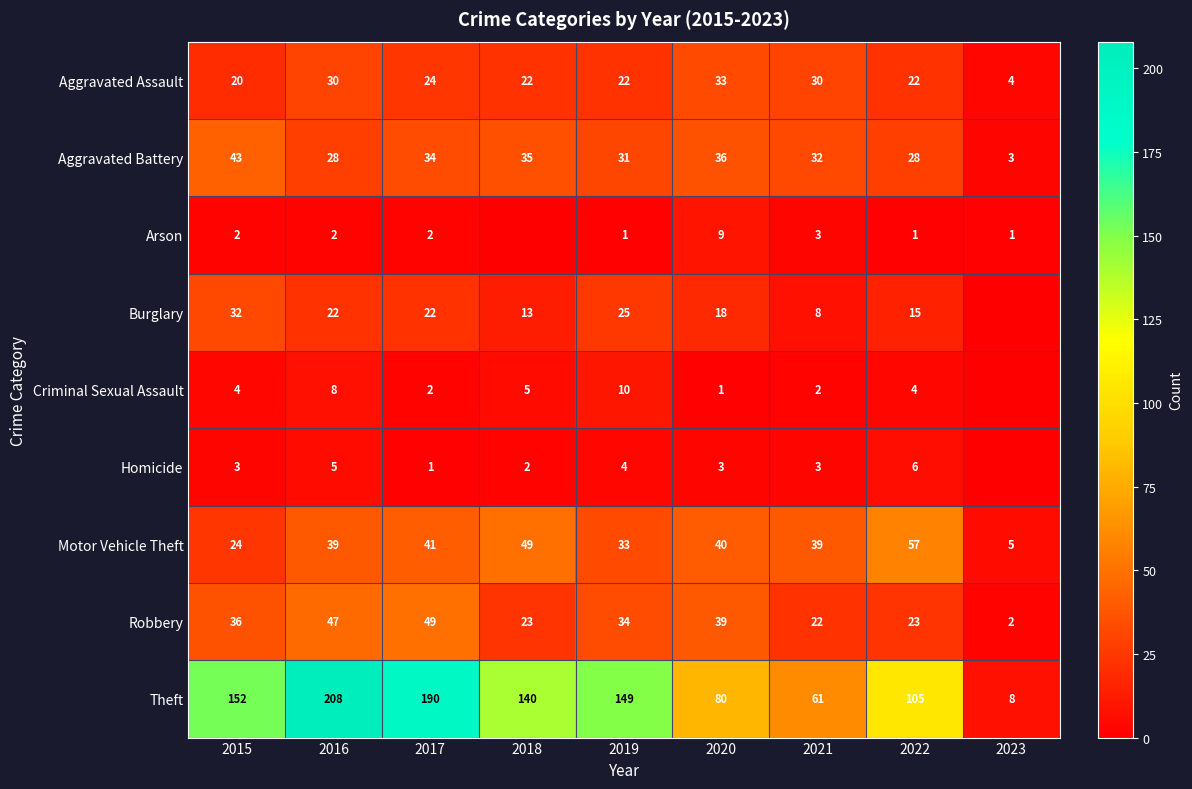

What is the minimum value for Theft?

8